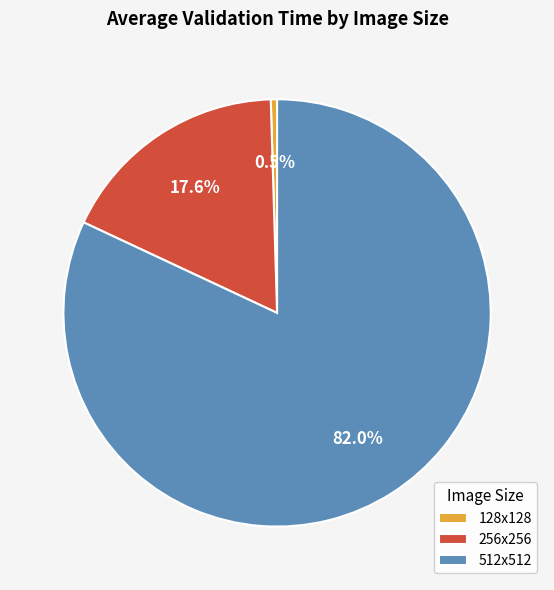

Count the number of slices in the pie.

3